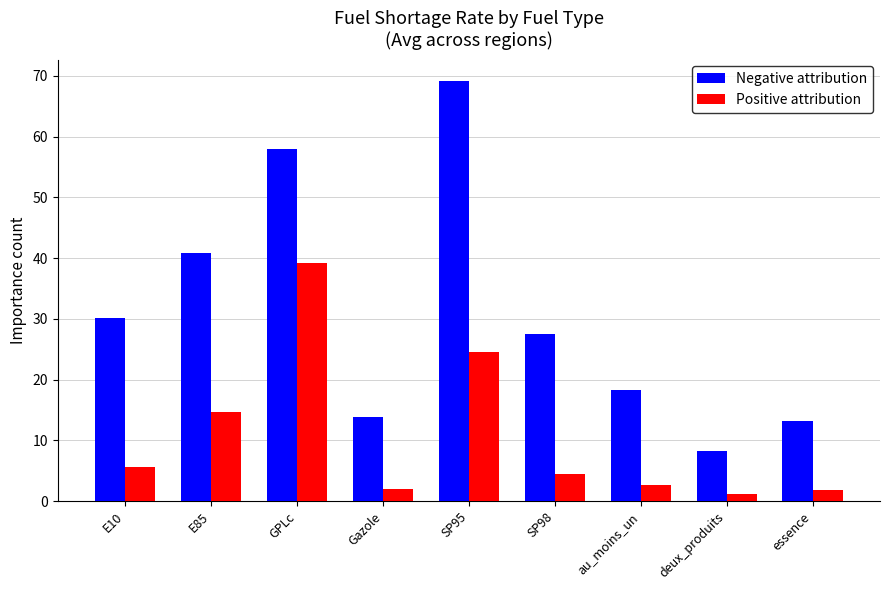

At Gazole, list the series in order from largest to smallest.

Negative attribution, Positive attribution